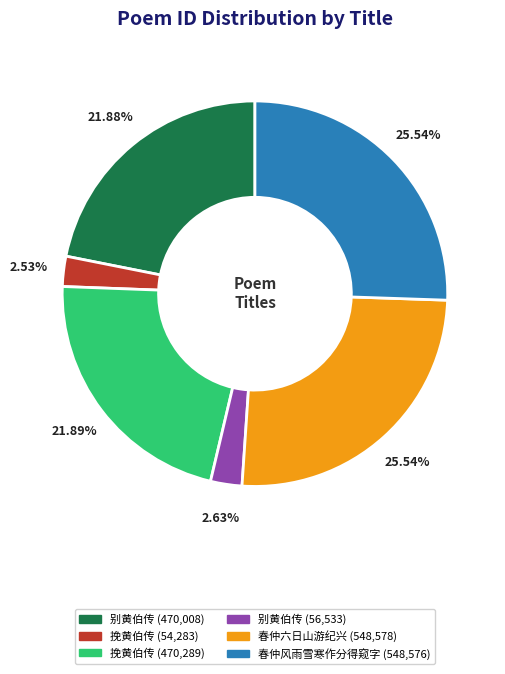

Does any single category account for the majority?

No